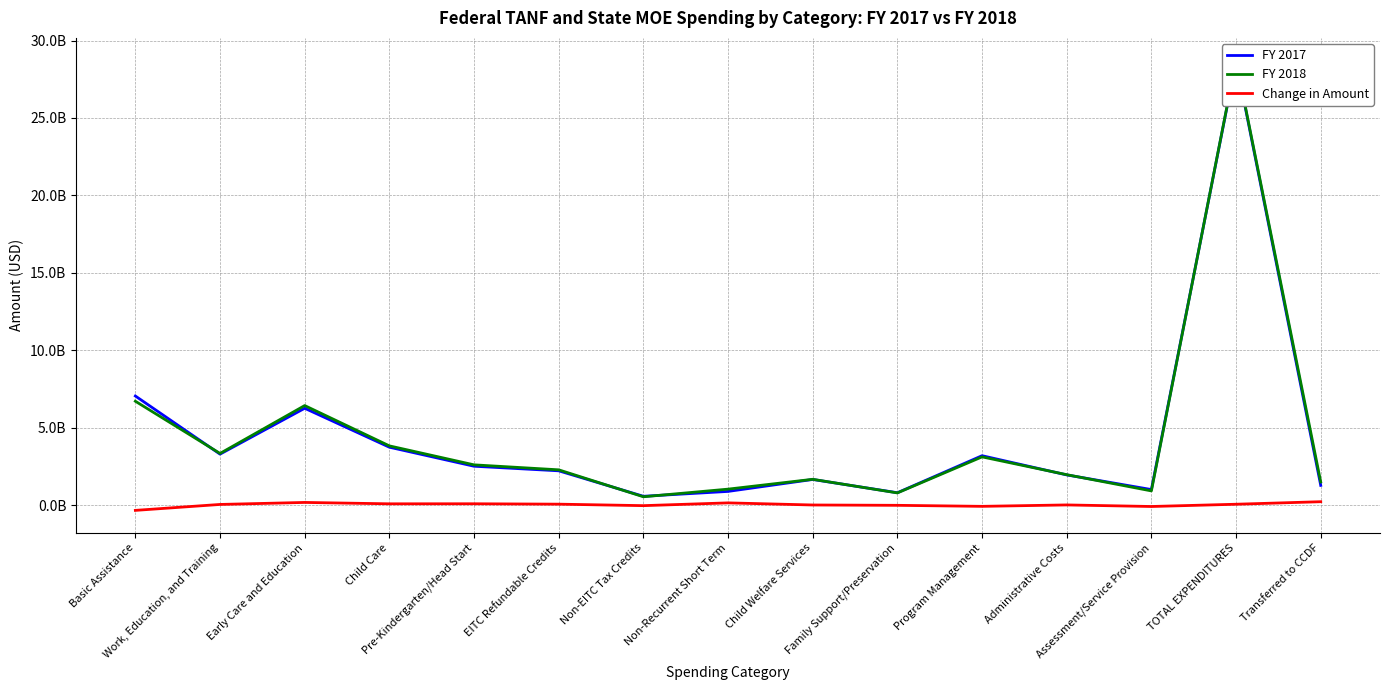

Reading right to left, list all the values displayed in this chart.

FY 2017: 1275258897	28660366718	1006795427	1953148599	3193866392	801775794	1658710257	887246103	573172823	2217494166	2513354199	3742127648	6255481847	3294154918	7048321117
FY 2018: 1497830673	28719696031	920150442	1967511164	3116933395	790595043	1669331756	1034434242	541255441	2281591444	2602827556	3828279033	6431106589	3340086035	6710933538
Change in Amount: 222571776	59329313	-86644985	14362565	-76932997	-11180751	10621499	147188139	-31917382	64097278	89473357	86151385	175624742	45931117	-337387579